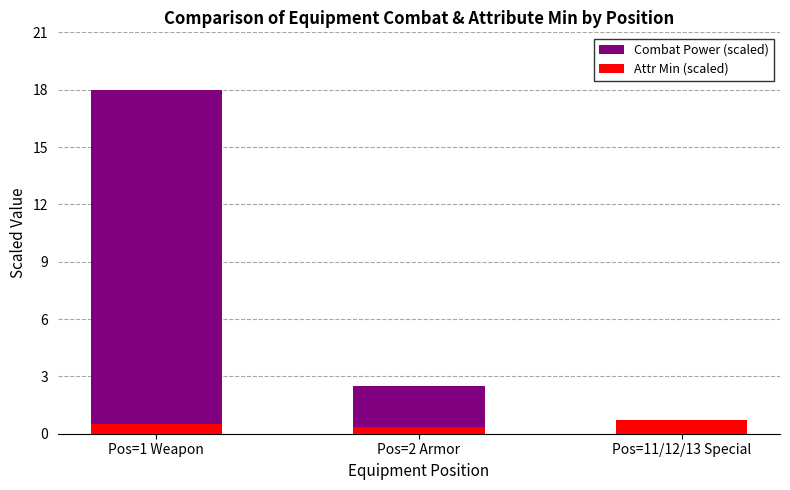

What is the sum of all Attr Min (scaled) values?

1.6